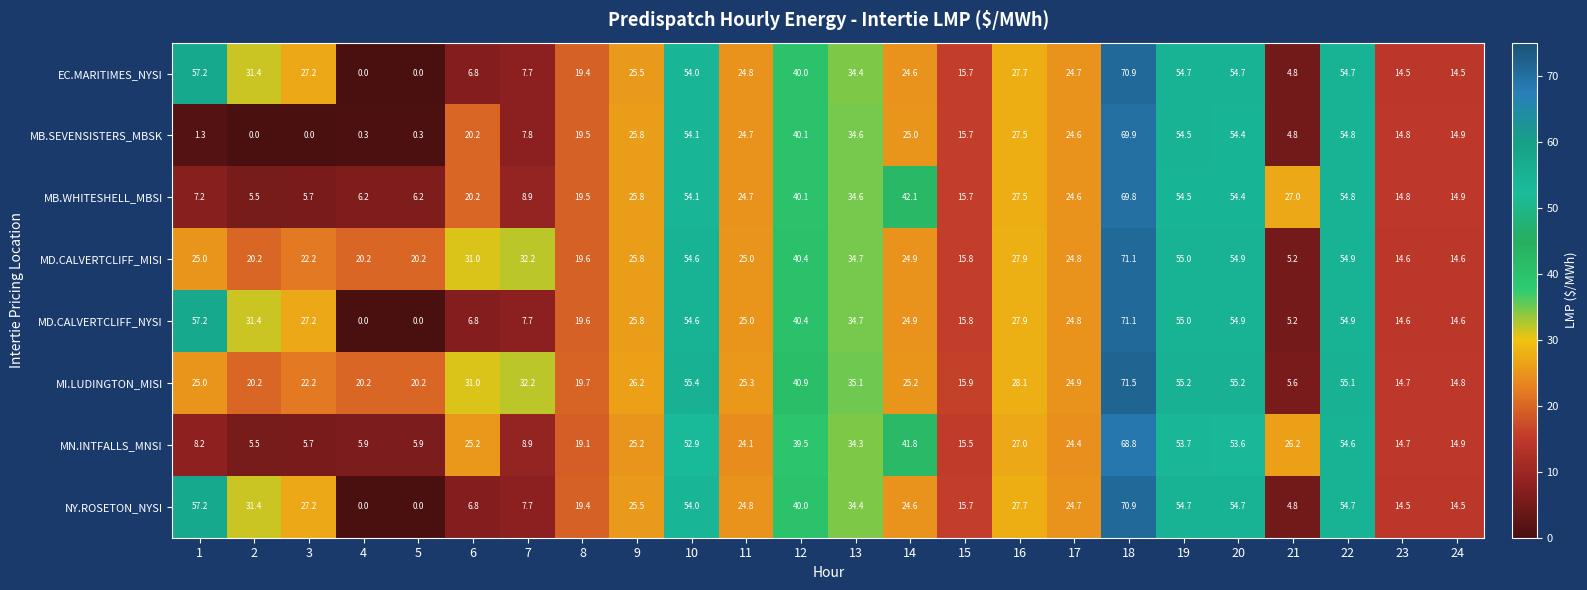

The EC.MARITIMES_NYSI series shows 25.5 at 9. True or false?

True